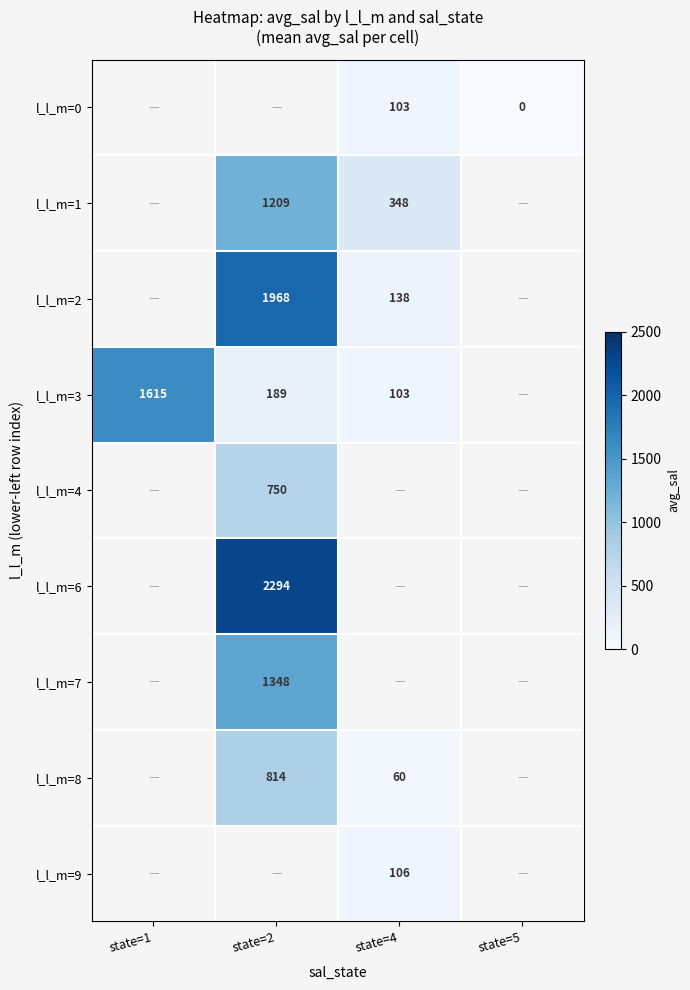

At which category does the chart reach its peak across all series?

state=2